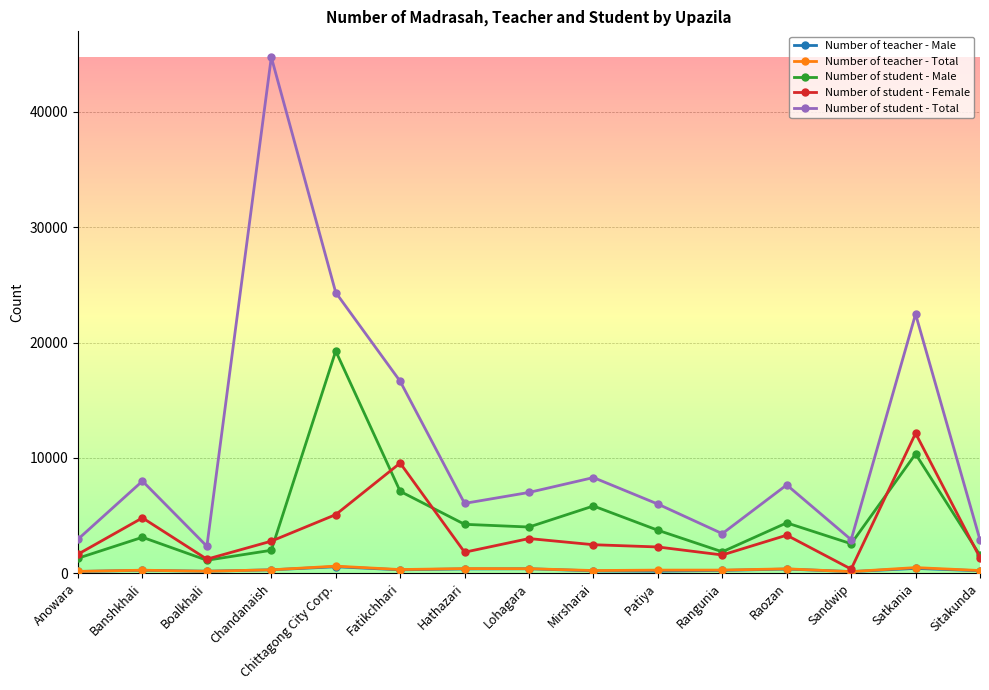

What is the maximum value for Number of student - Male?

19265